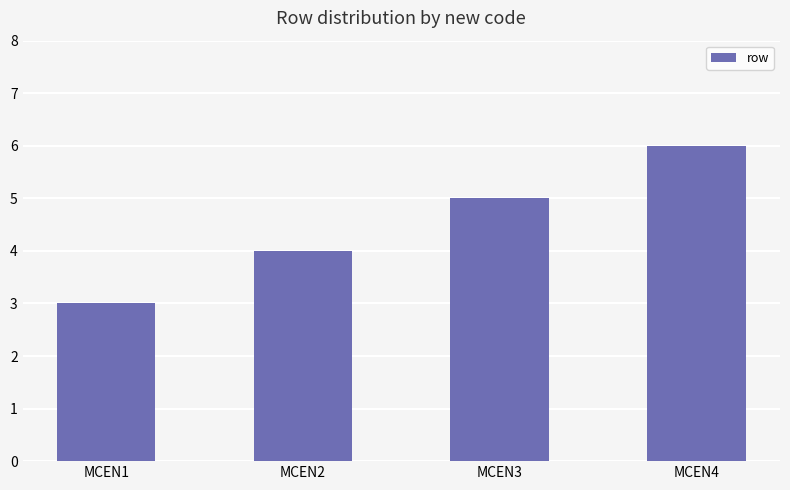

What value does the data have at MCEN2?

4